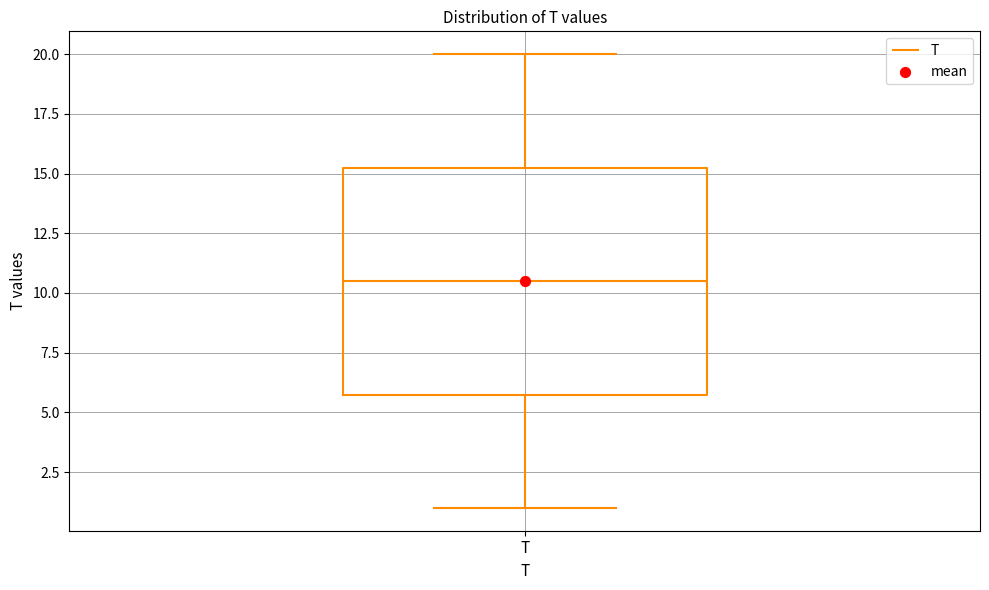

Read this box plot against the y-axis: the position of the median line, the range covered by the box, and the ends of both whiskers. The values are not printed on the chart, so give them approximately, as read against the axis.

median 10.5, box 6.0 to 15.5, whiskers 1.0 to 20.0